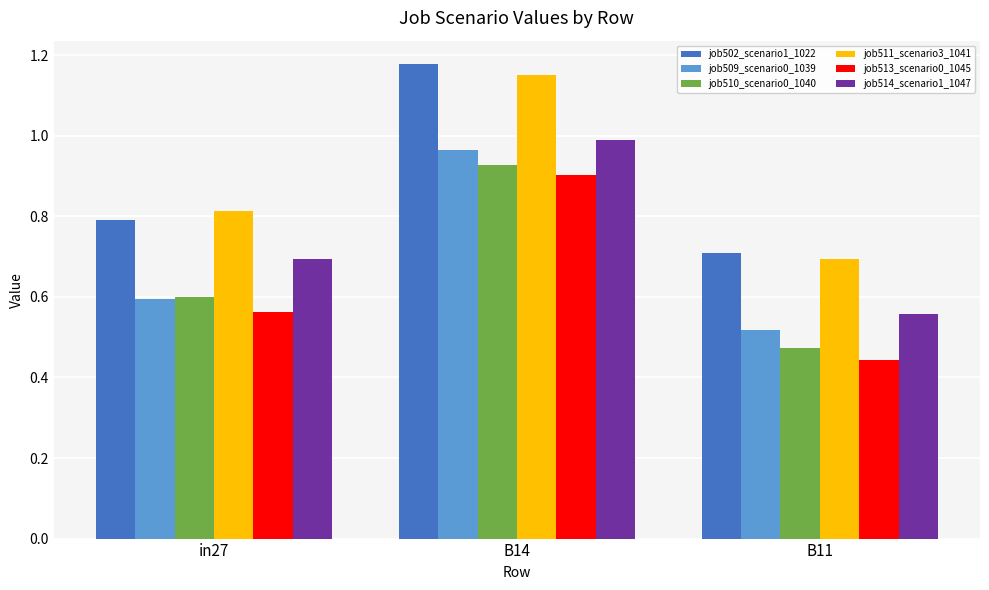

List the labels in order of job514_scenario1_1047 value, largest first.

B14, in27, B11